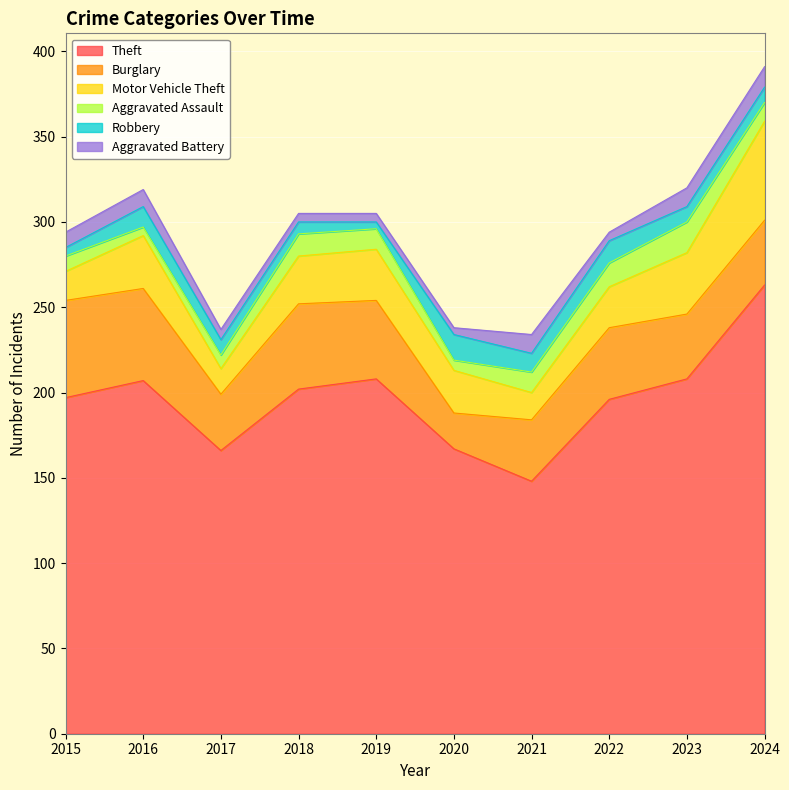

True or false: Robbery has more than 0 interior local peaks.

True